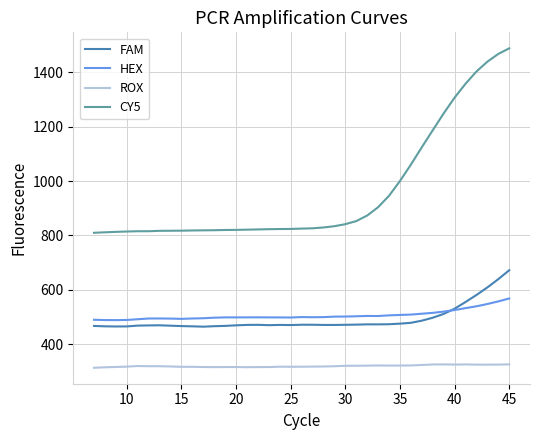

Count the number of categories in the chart.

39